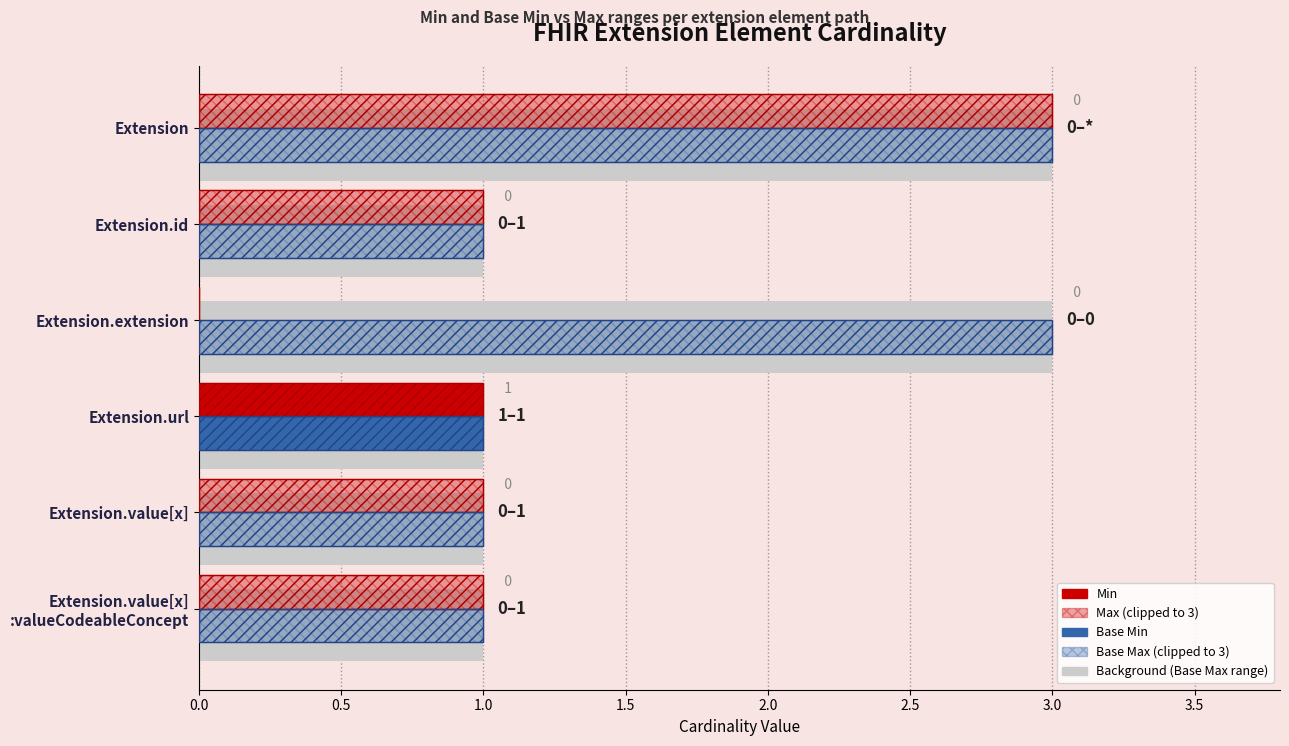

What position from the left is Extension.value[x]?

5